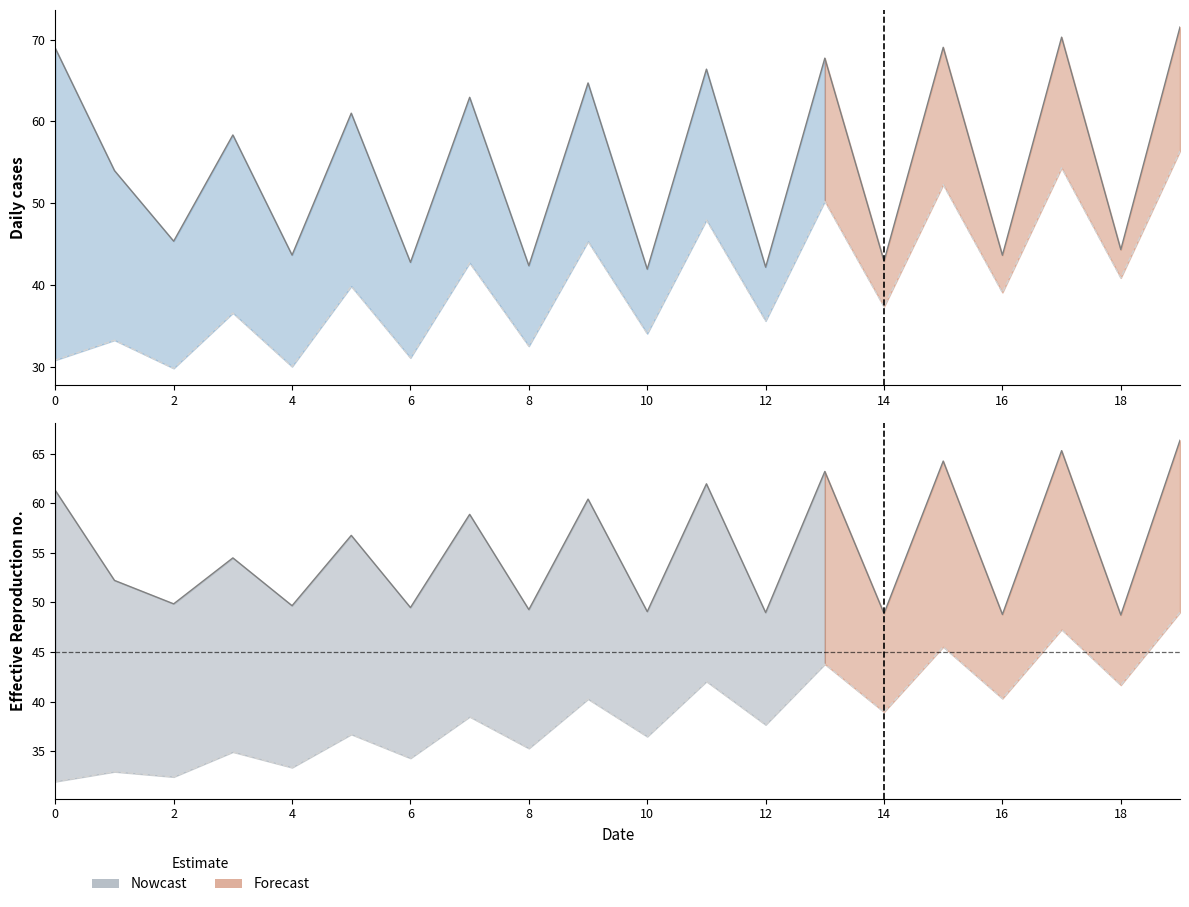

At which category is the sum across all series the highest?

19